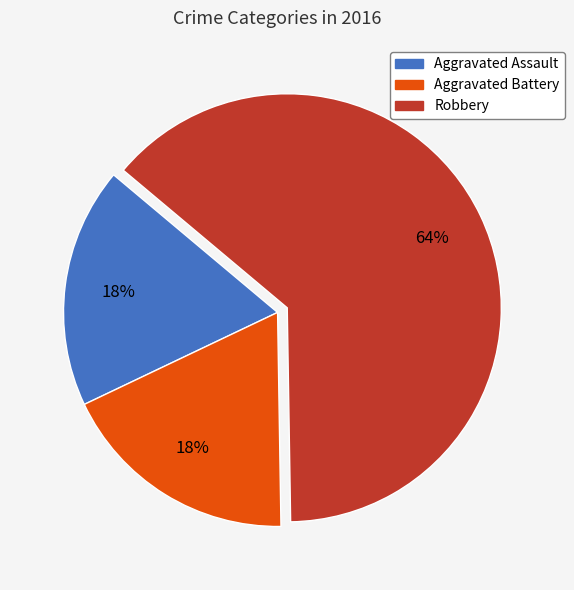

Which category has the biggest portion of the pie?

Robbery